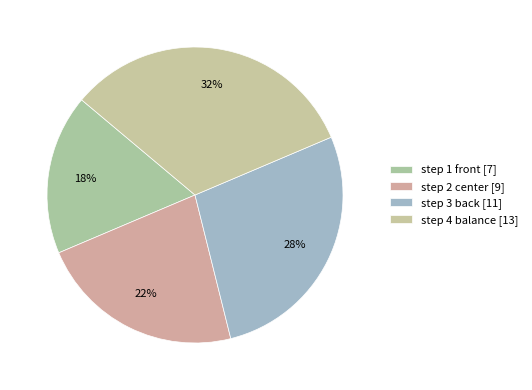

Is there a majority slice in this chart?

No